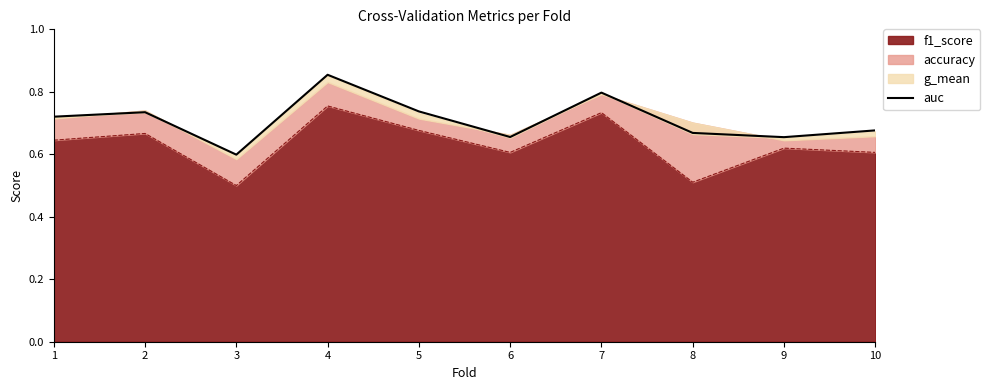

Count the values in the range 0 to 1.

10